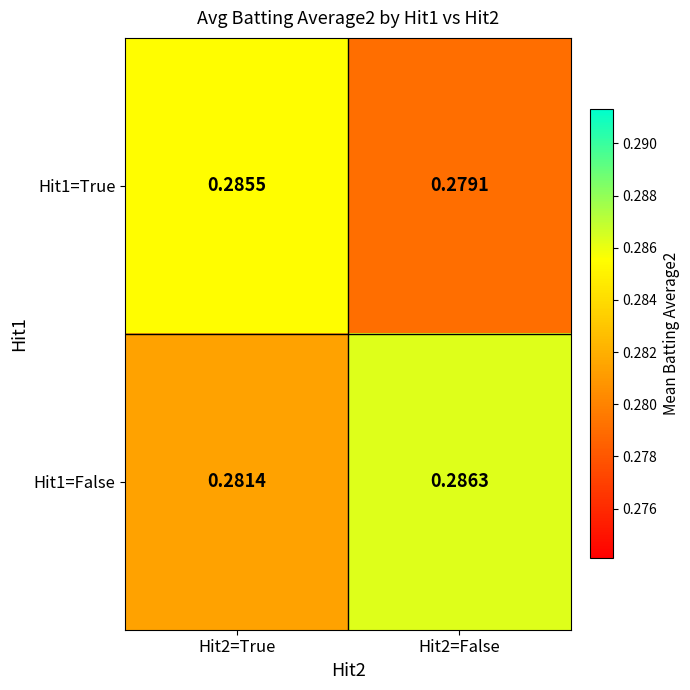

Is the value of Hit1=True at Hit2=False greater than the value of Hit1=False at Hit2=False?

No